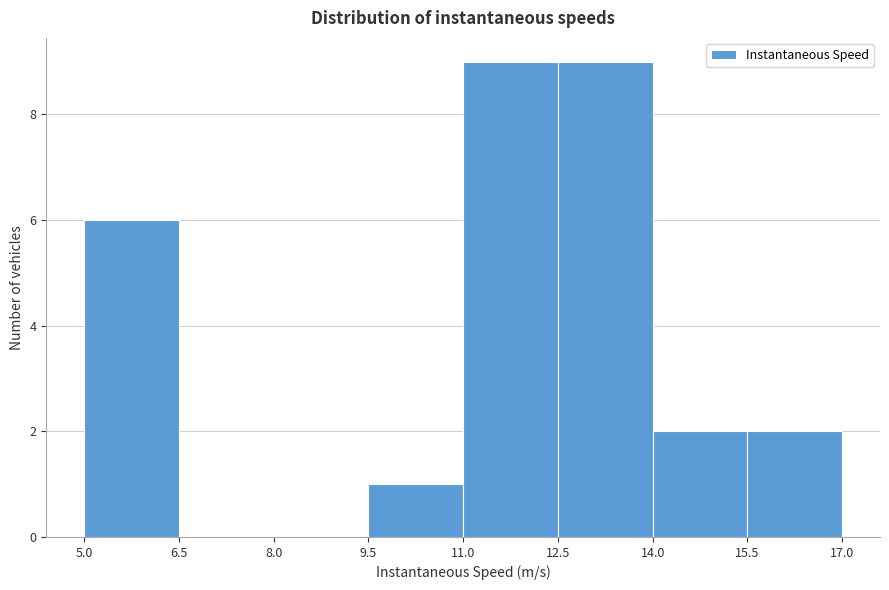

How tall is the bar that spans 11.0 to 12.5 on the x-axis? The values are not printed on the chart, so give them approximately, as read against the axis.

9